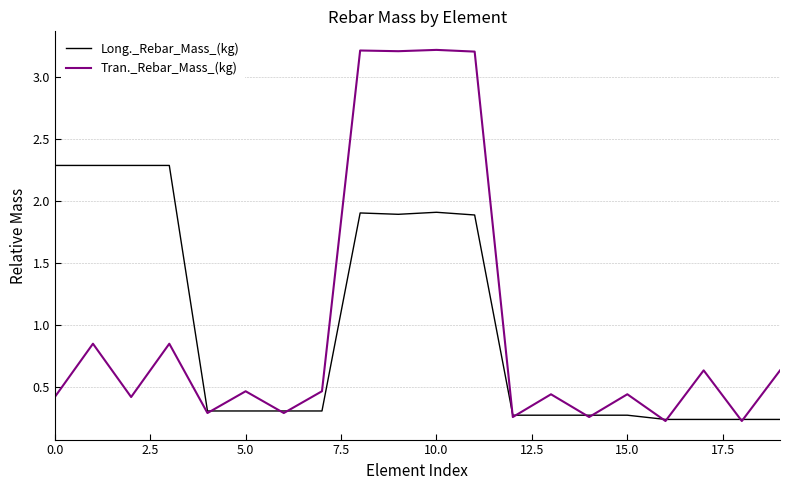

List the series in order of their peak value, highest first.

Tran._Rebar_Mass_(kg), Long._Rebar_Mass_(kg)